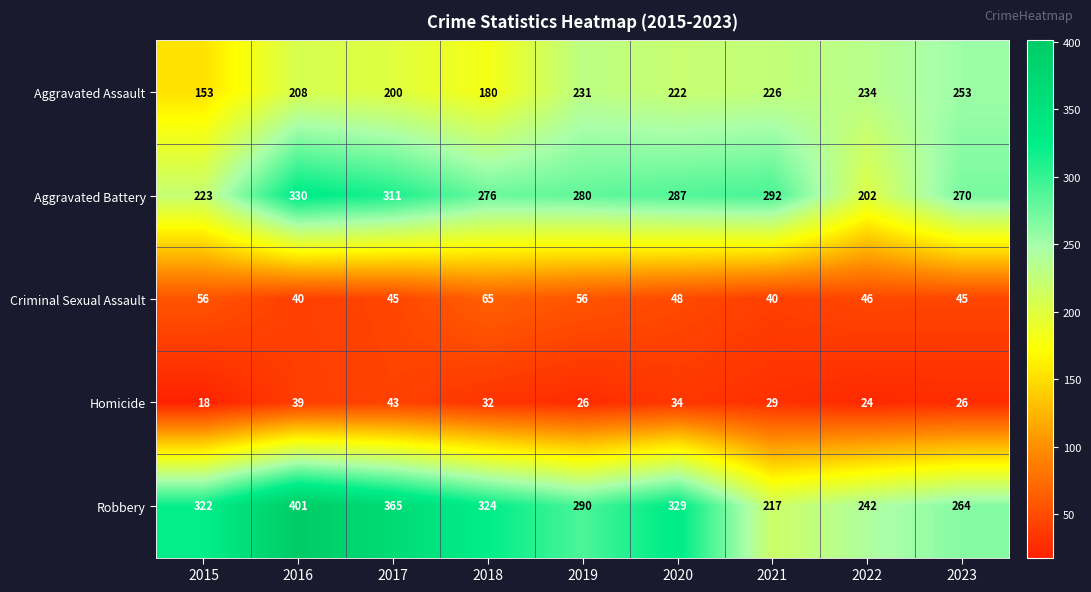

What is the sum of all Robbery values?

2754